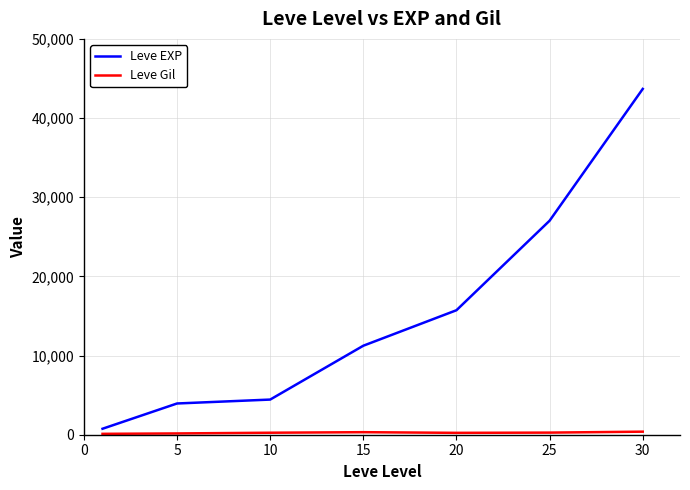

What is the difference between the maximum and minimum values in the Leve EXP series?

42926